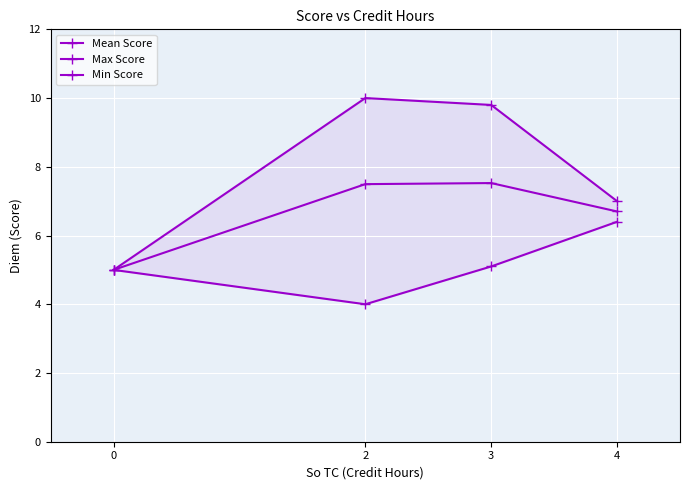

How many Mean Score values are between 6 and 7?

1